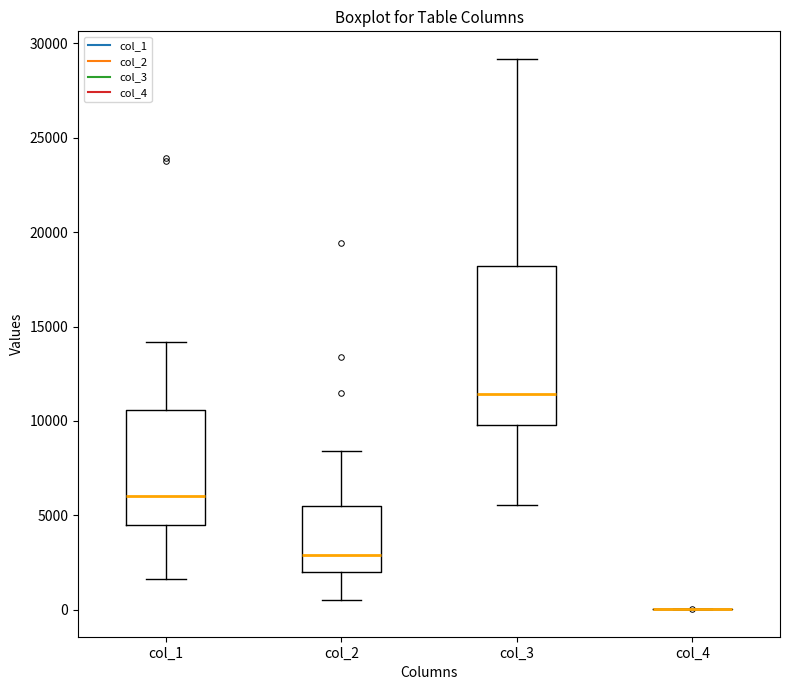

Where is the upper edge of the box for col_2 on the y-axis? The values are not printed on the chart, so give them approximately, as read against the axis.

5500